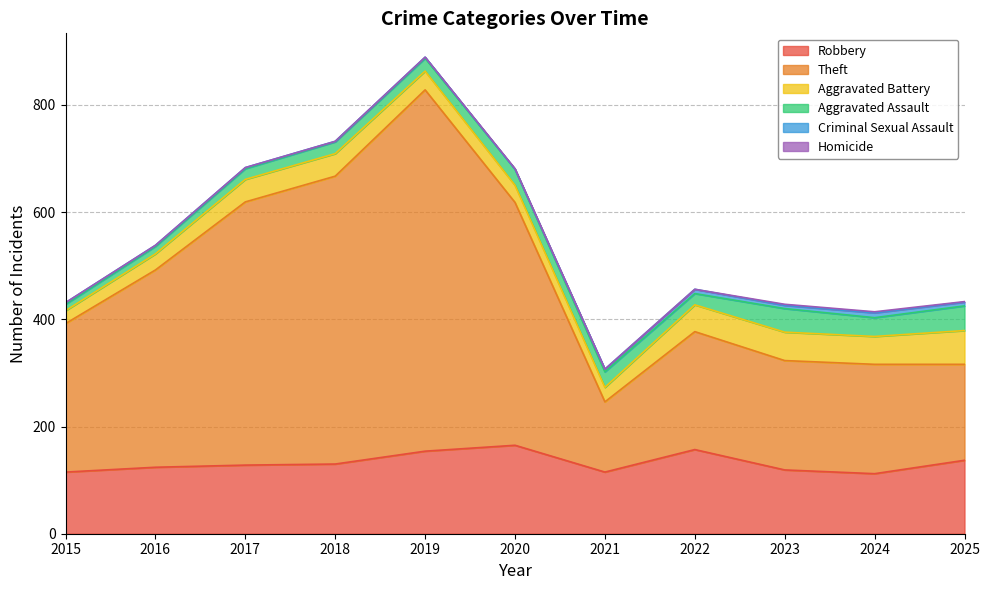

True or false: Aggravated Battery and Homicide cross at least once.

False